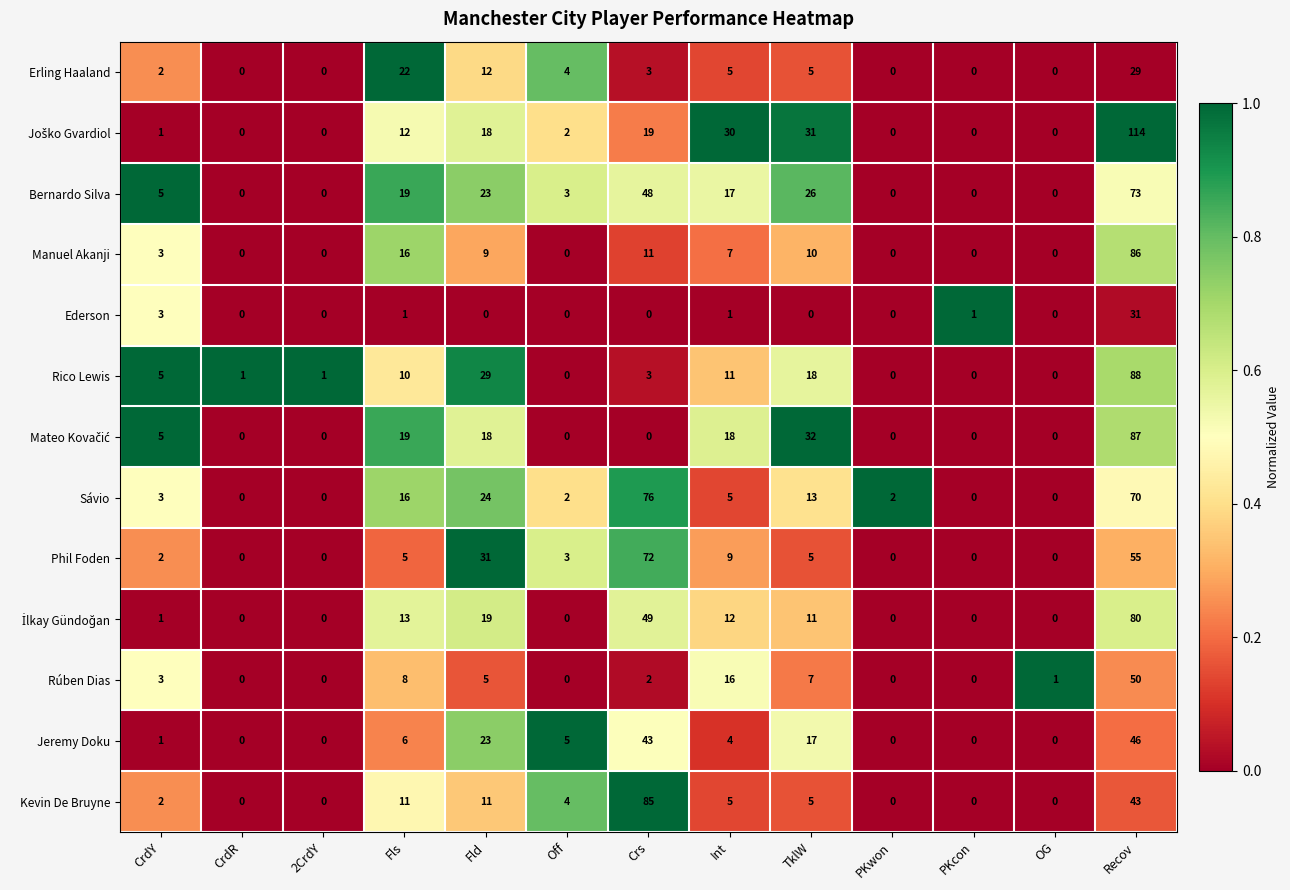

How many series are shown in this chart?

13